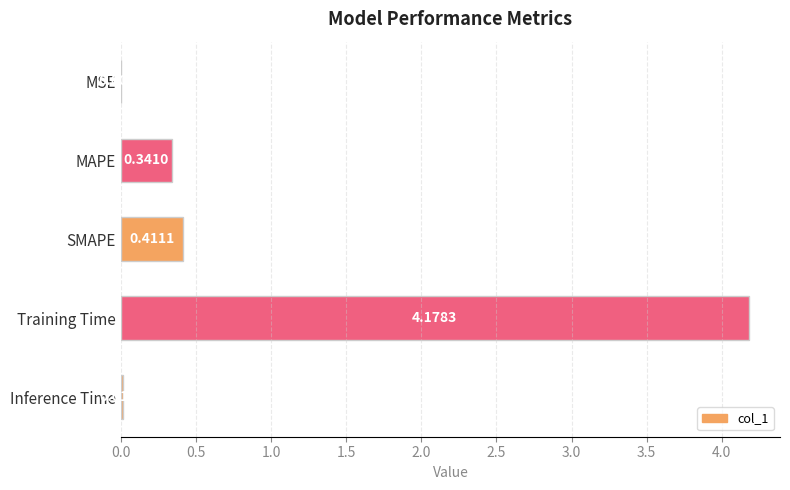

Which has a higher value, MSE or Inference Time?

Inference Time